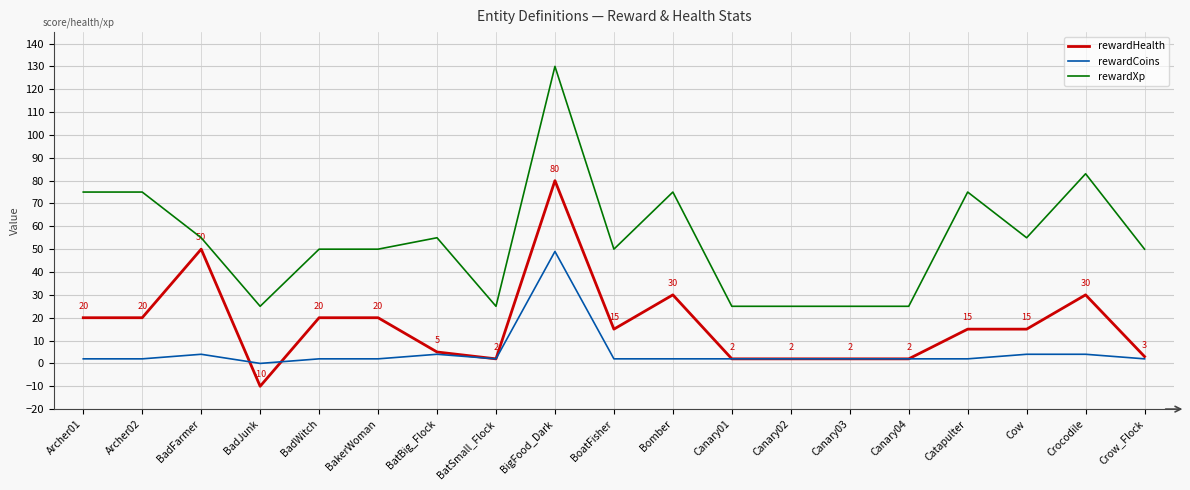

Which category has the highest value across all series?

BigFood_Dark